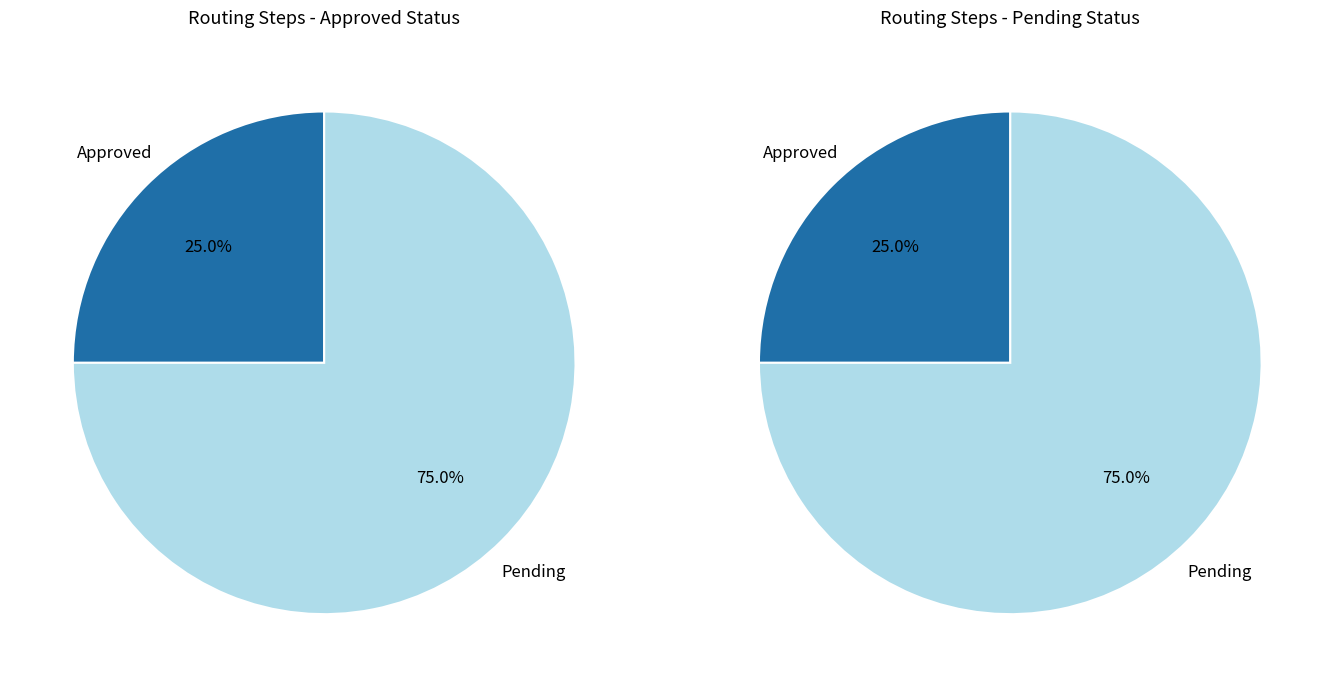

Count the number of slices in the pie.

2